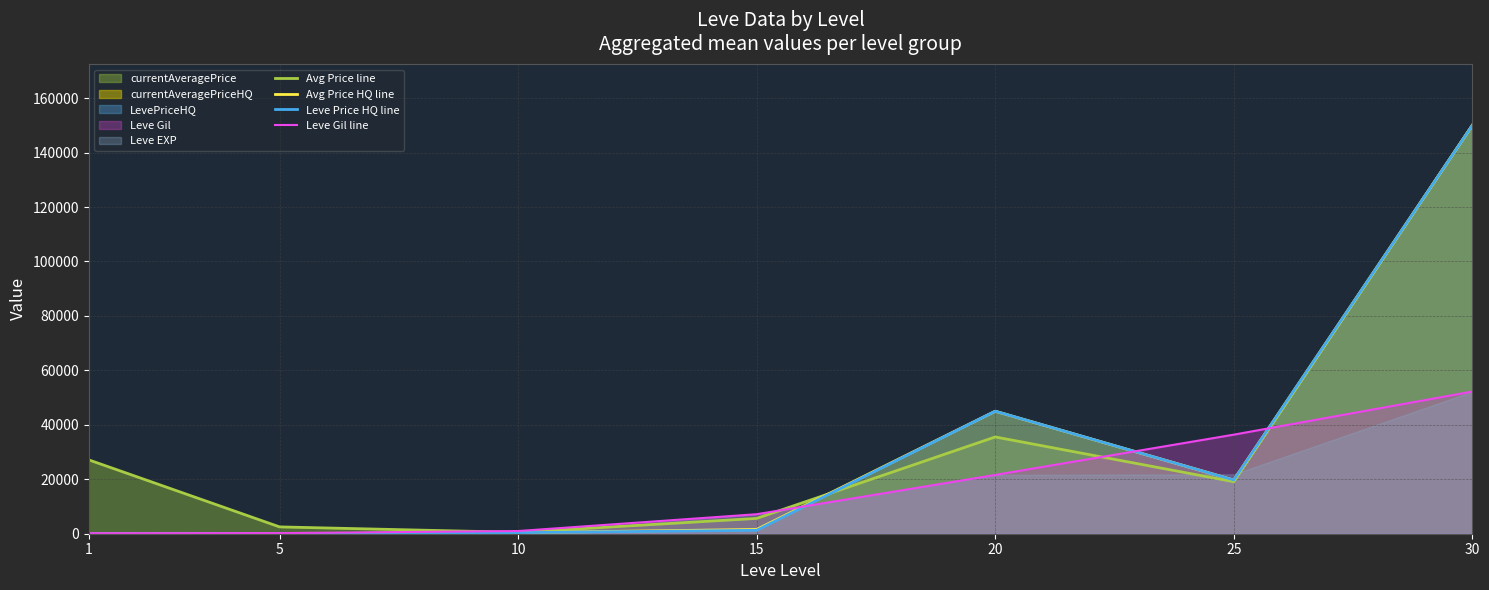

Which series ends up on top after the final intersection of Leve Gil line and Avg Price HQ line?

Avg Price HQ line